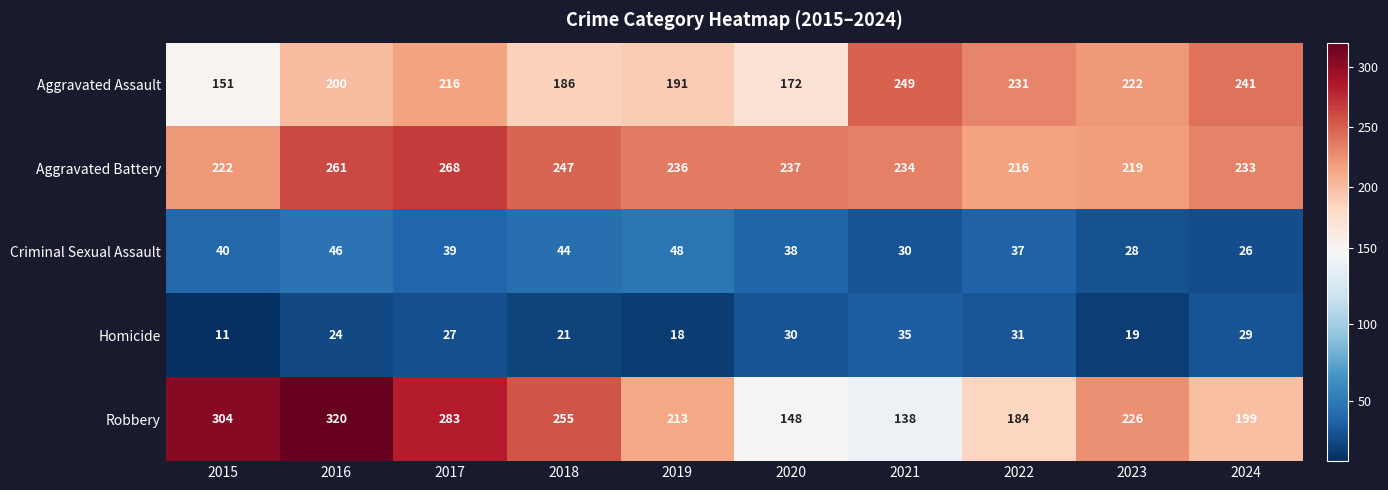

At 2022, list the series in order from smallest to largest.

Homicide, Criminal Sexual Assault, Robbery, Aggravated Battery, Aggravated Assault